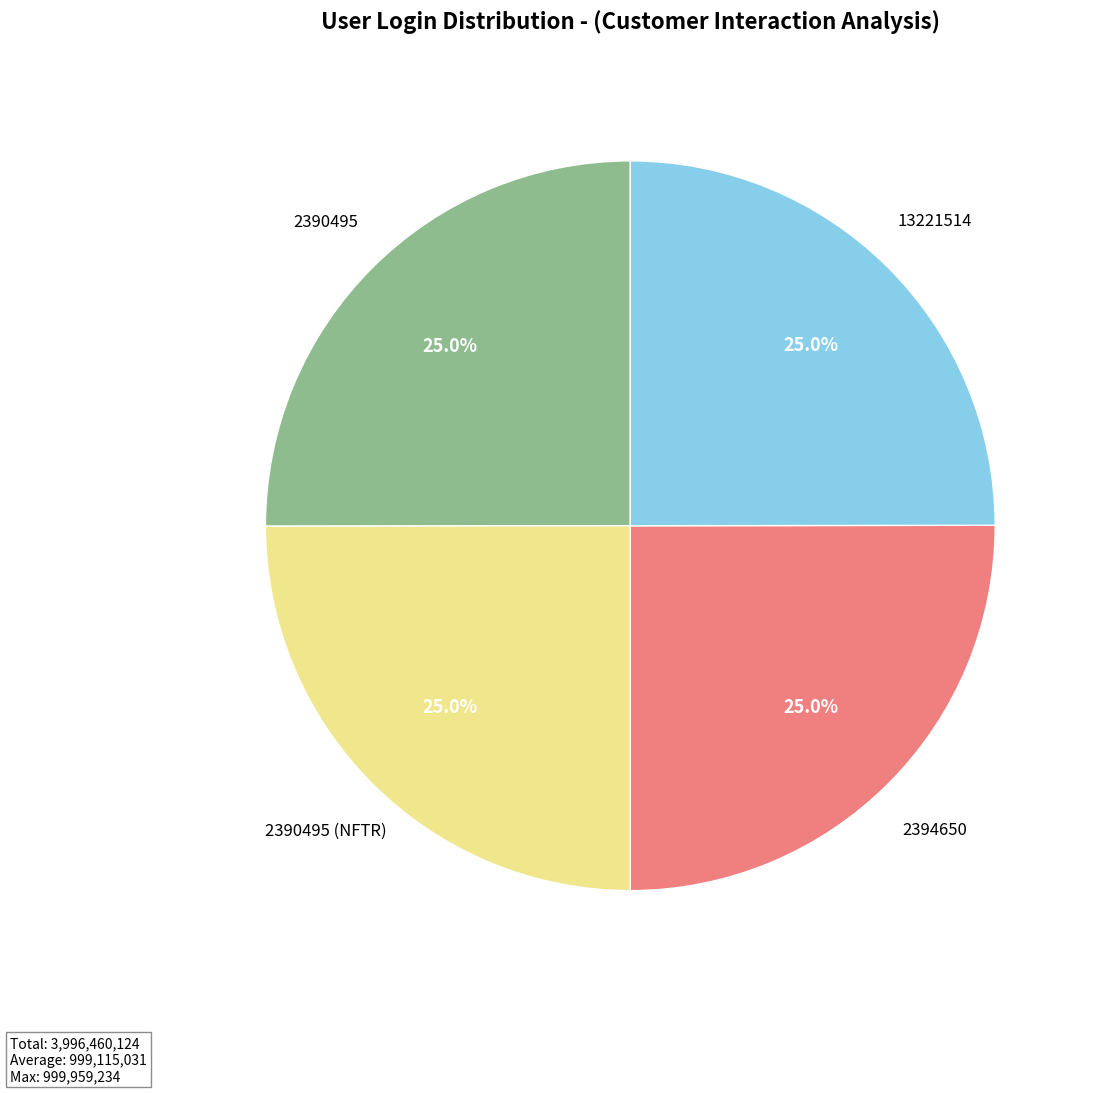

To the nearest percent, what is the difference between the largest and smallest slice percentages?

0%